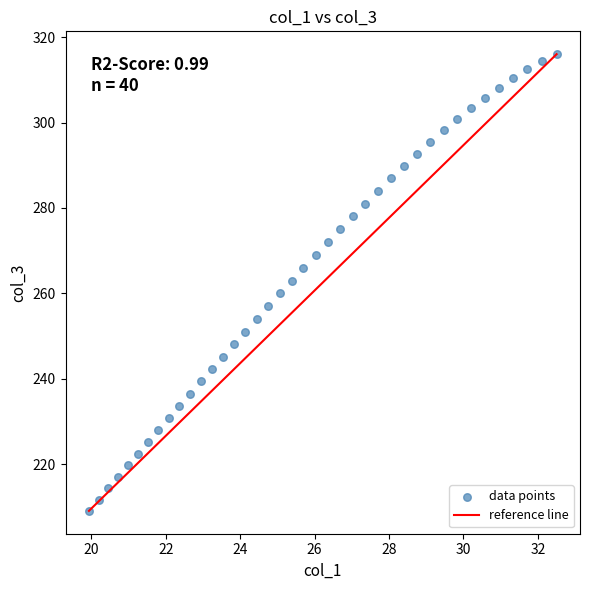

What is the range of Y values (max minus min)?

106.9